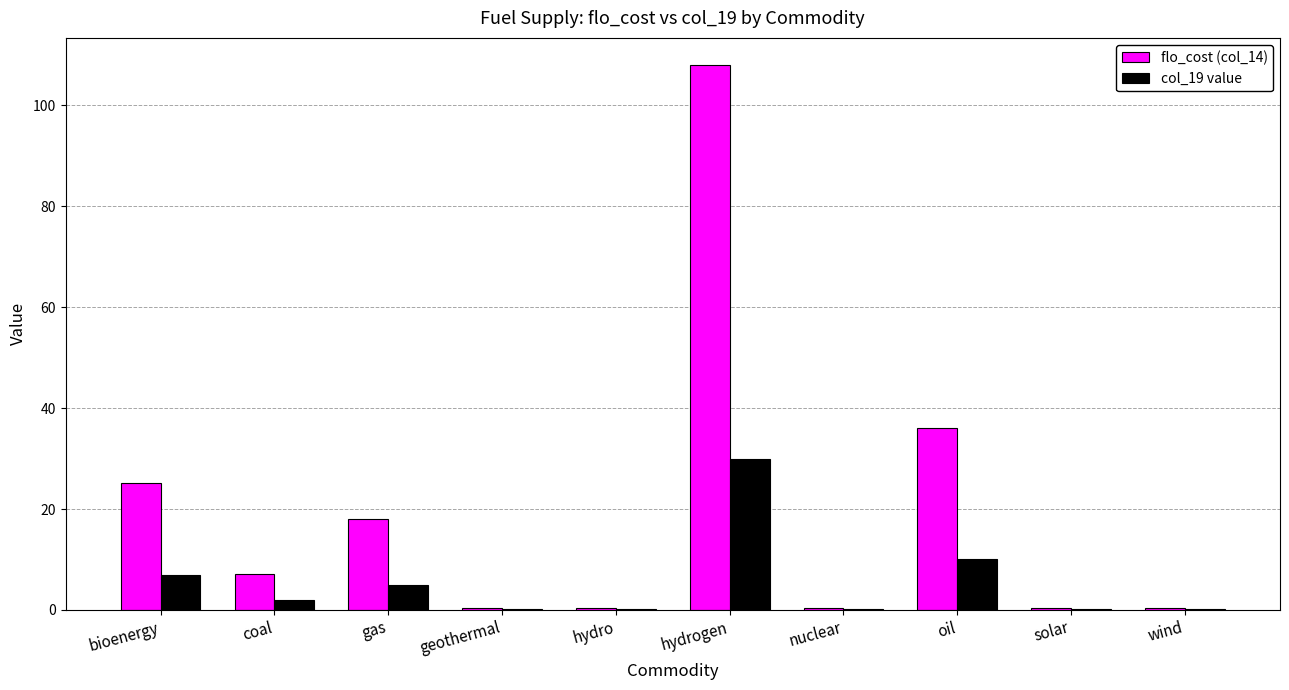

Read the col_19 value value at oil.

10.0